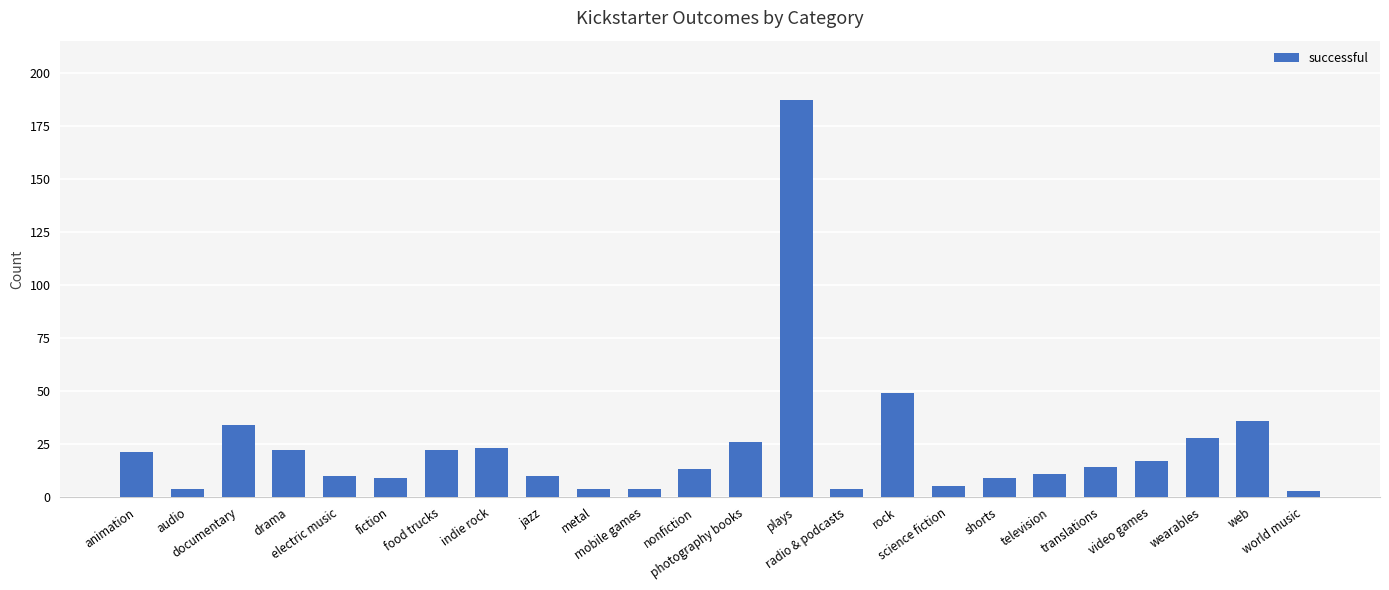

The value at animation is 21. True or false?

True